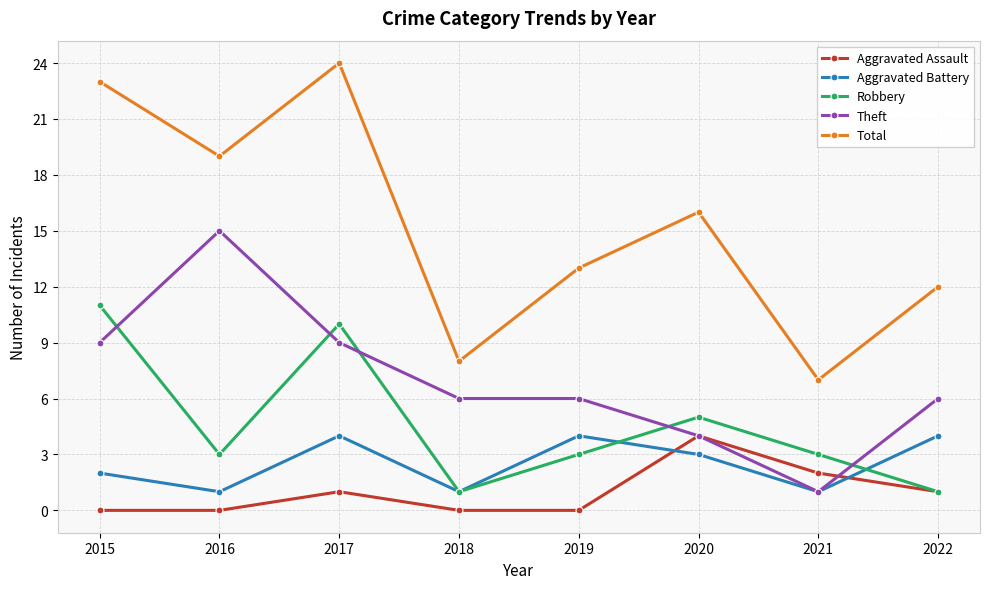

What are all the series names shown in the legend?

Aggravated Assault, Aggravated Battery, Robbery, Theft, Total